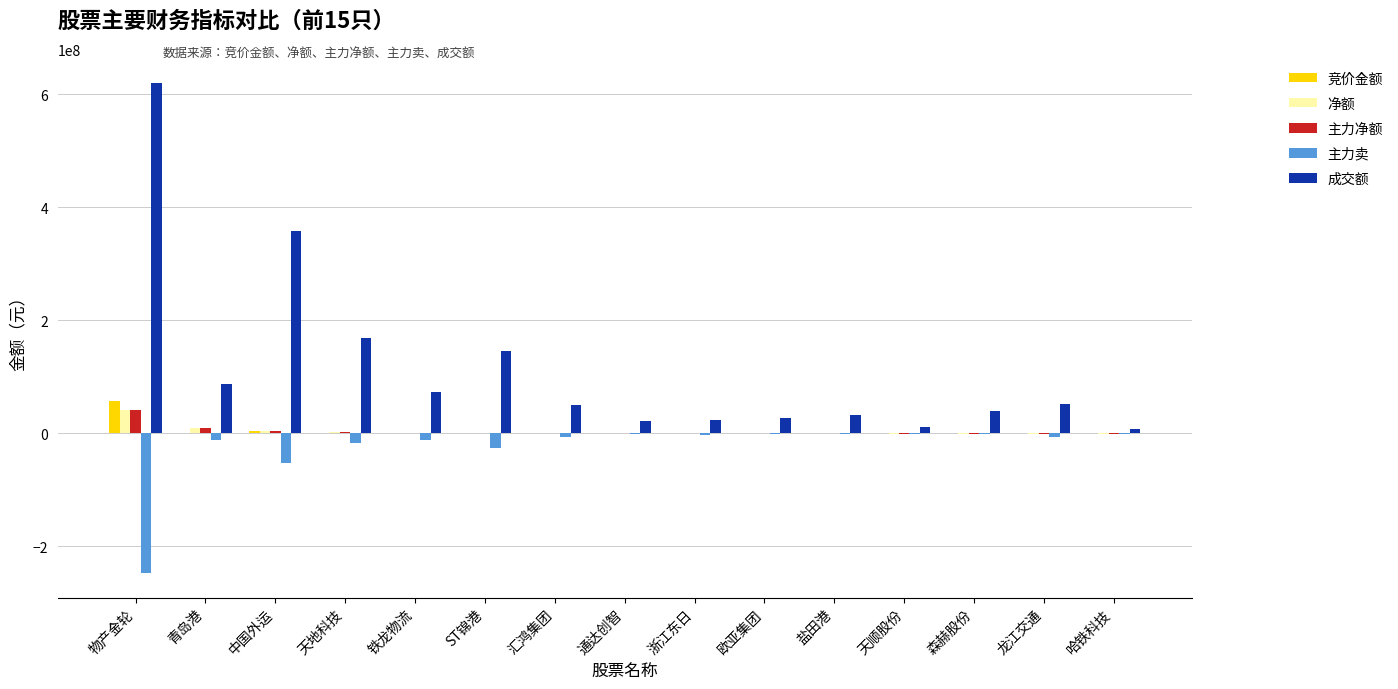

What value does the 主力卖 series have at ST锦港, to the nearest 50?

-26311900